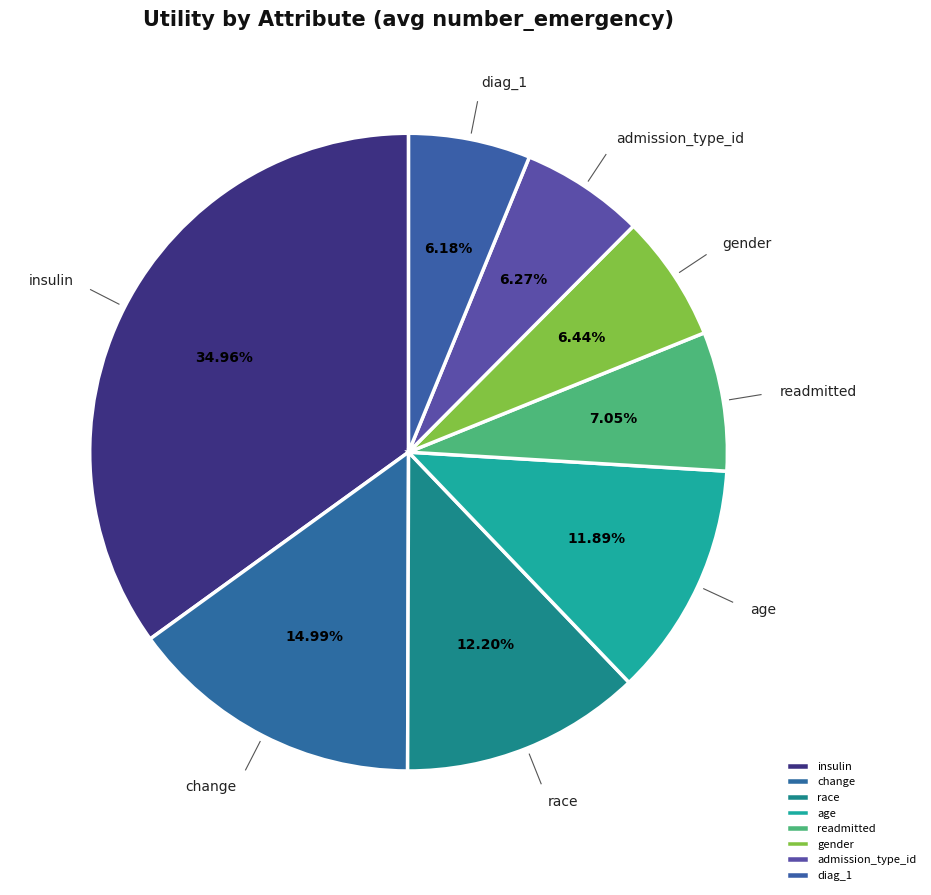

Is it true that diag_1 is 1% of the pie?

False